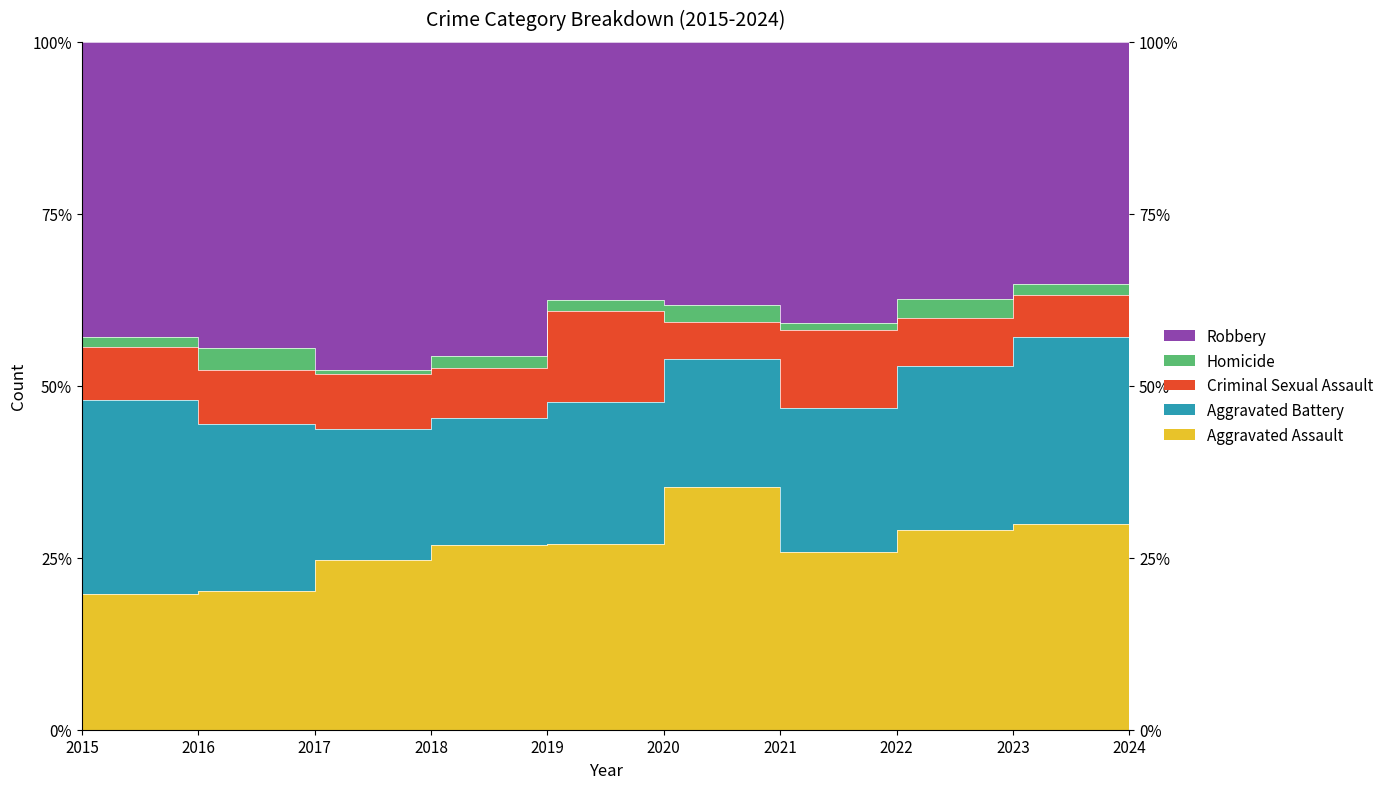

Which label corresponds to the largest value in the chart?

2018